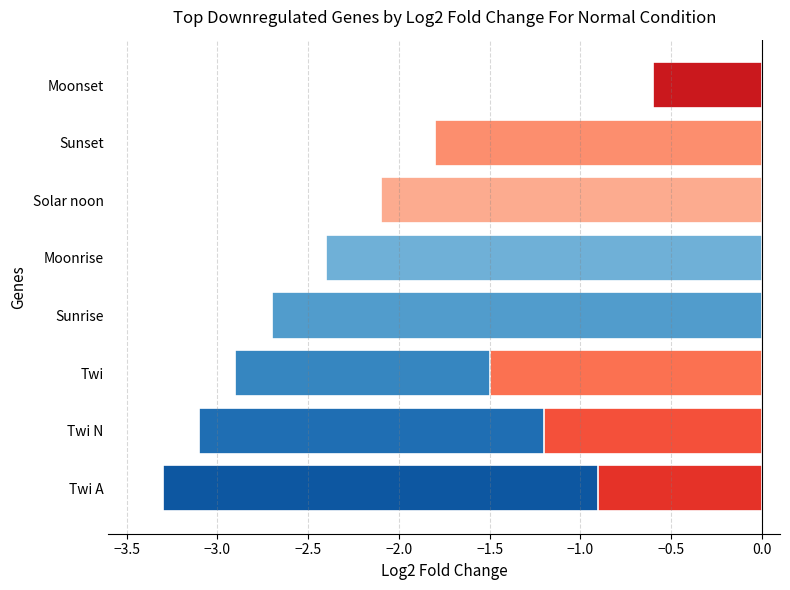

True or false: the data shows -2.7 at Sunrise.

True